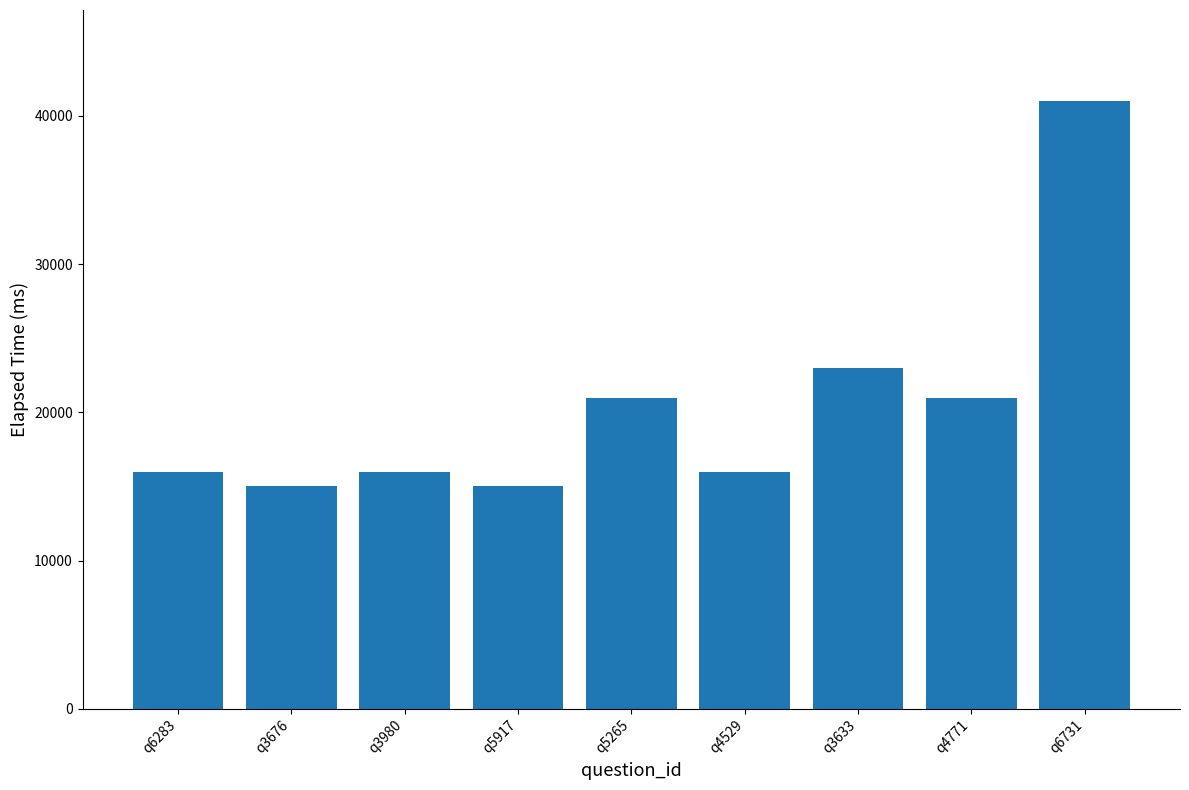

What is the difference between the values at q3676 and q4771?

6000